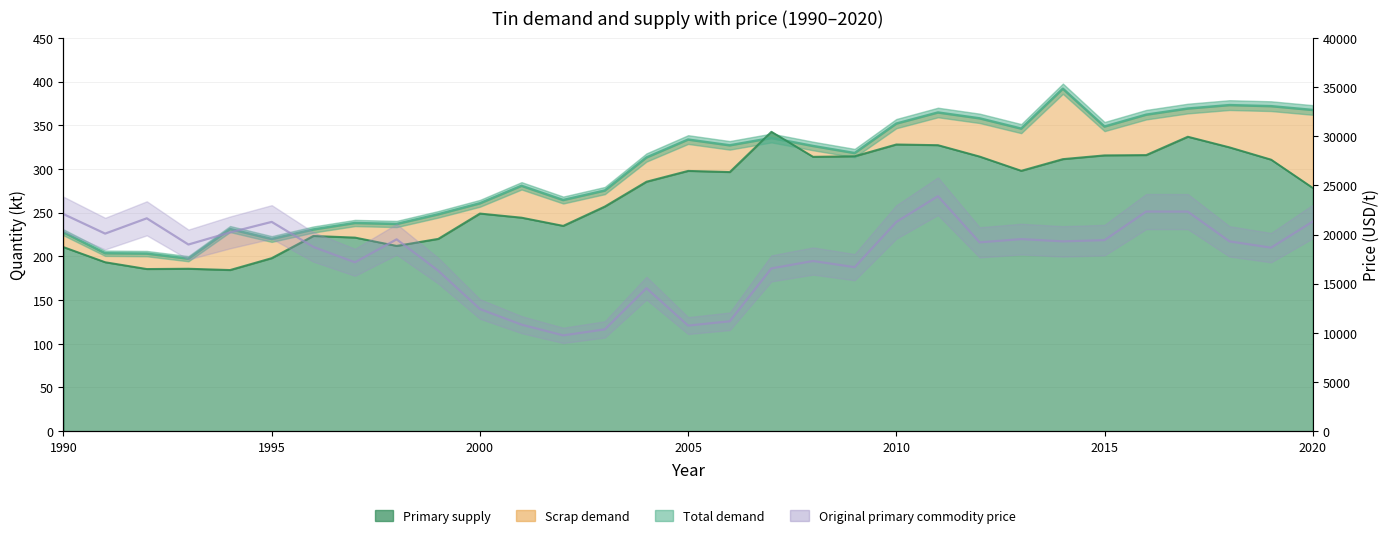

What is the maximum value shown in the chart?

23895.7